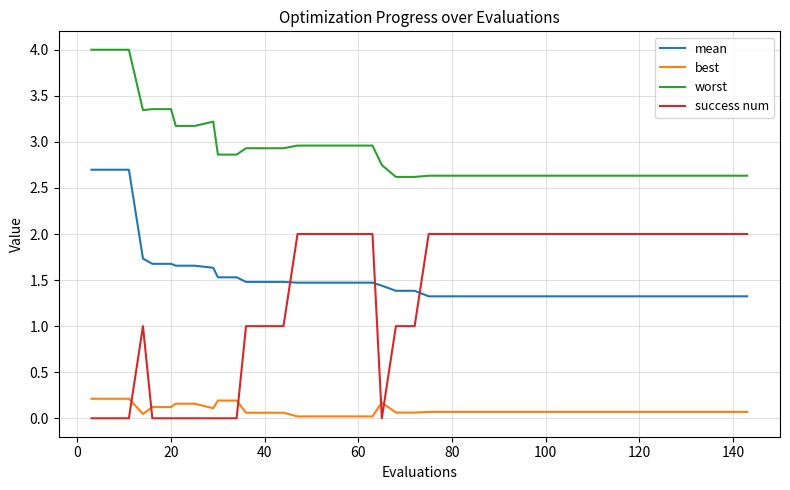

What is the highest value of the best series?

0.2